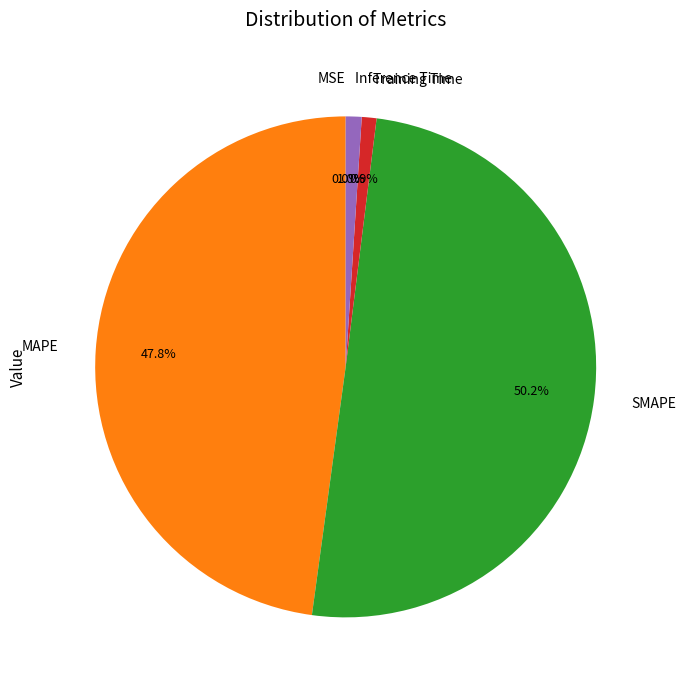

To the nearest percent, what is the average slice percentage?

20%